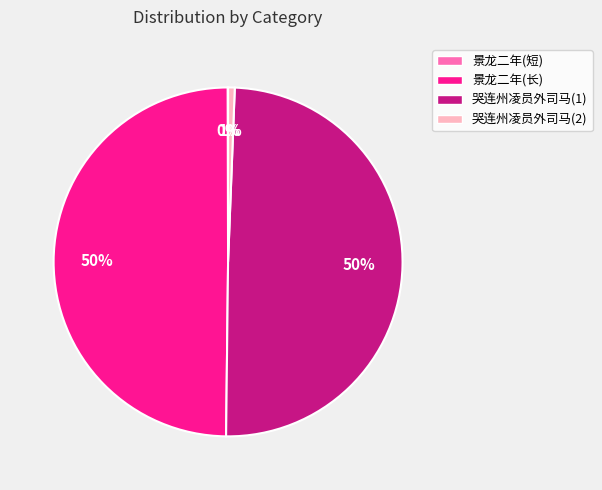

To the nearest percent, what is the difference between the largest and smallest slice percentages?

50%